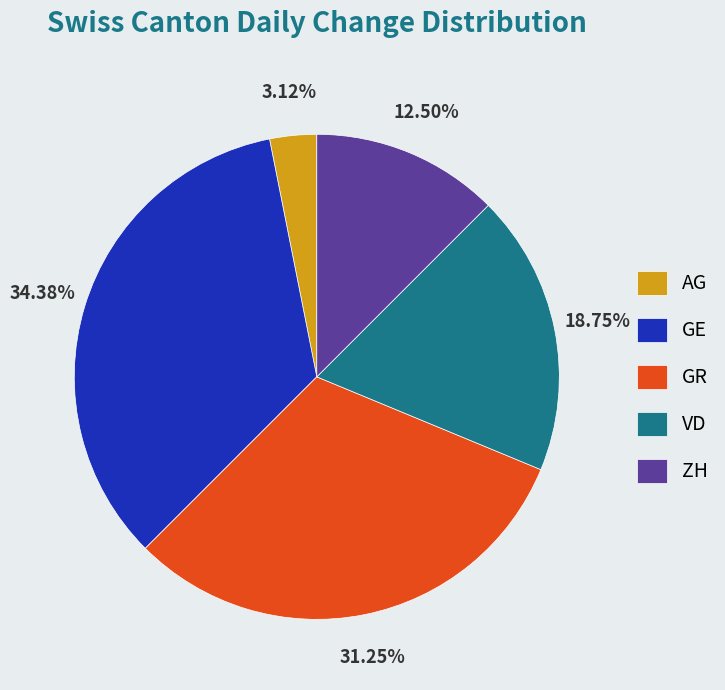

Which category has the smallest portion of the pie?

AG